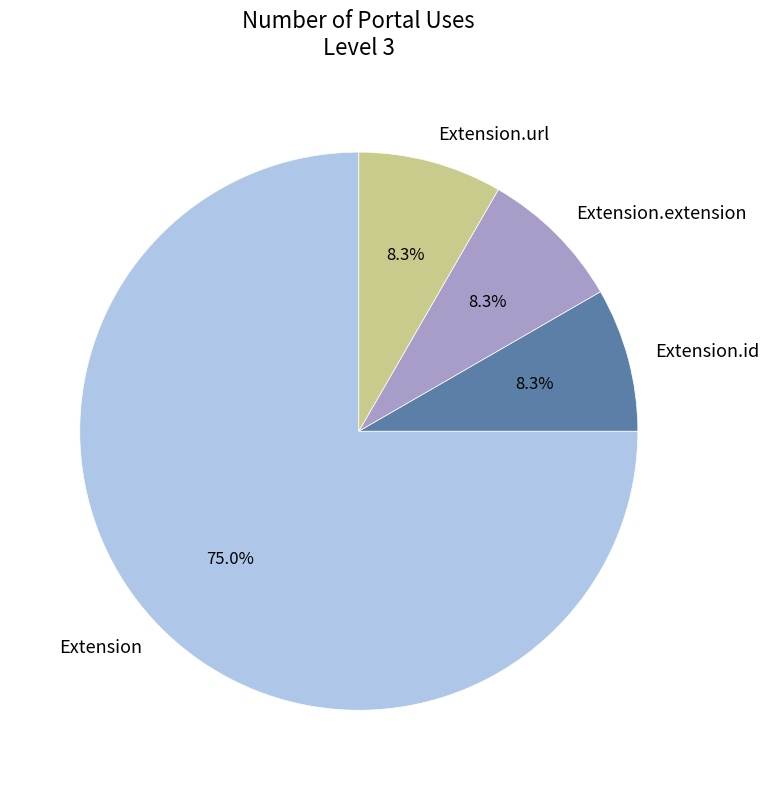

How many slices are in this pie chart?

4